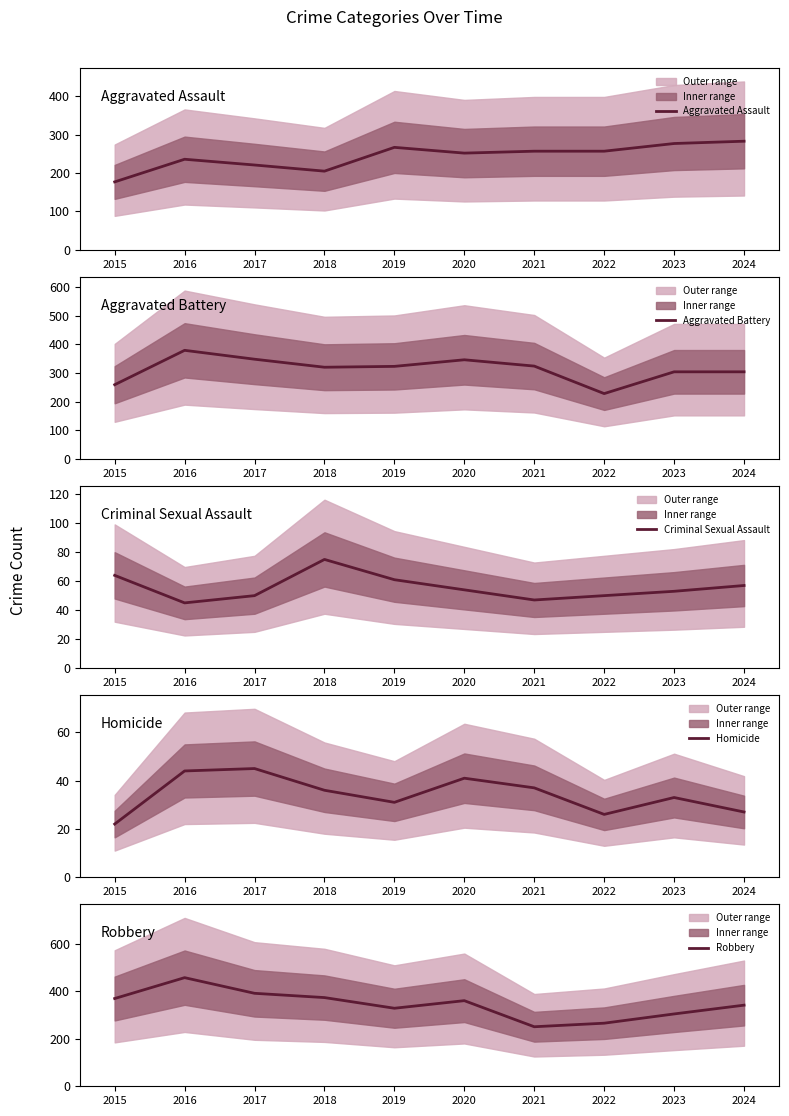

Reading right to left, transcribe all the data shown in this chart.

Aggravated Assault: 2024=283	2023=277	2022=257	2021=257	2020=252	2019=267	2018=205	2017=221	2016=236	2015=177
Aggravated Battery: 2024=304	2023=304	2022=228	2021=324	2020=346	2019=323	2018=320	2017=348	2016=379	2015=259
Criminal Sexual Assault: 2024=57	2023=53	2022=50	2021=47	2020=54	2019=61	2018=75	2017=50	2016=45	2015=64
Homicide: 2024=27	2023=33	2022=26	2021=37	2020=41	2019=31	2018=36	2017=45	2016=44	2015=22
Robbery: 2024=342	2023=305	2022=266	2021=251	2020=361	2019=329	2018=374	2017=392	2016=458	2015=370